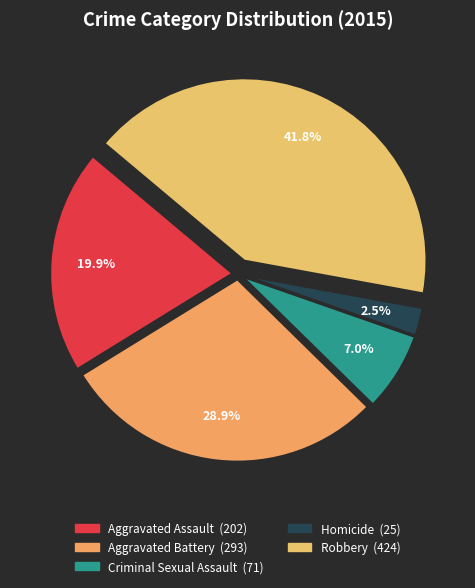

What is the largest slice in the pie chart?

Robbery